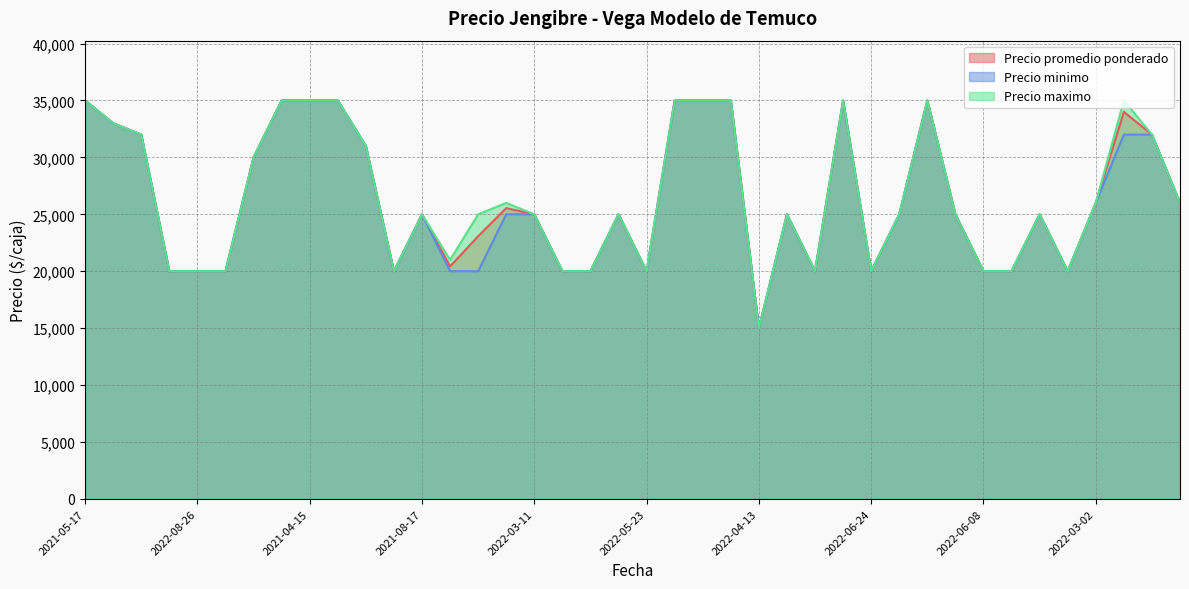

What is the approximate value of Precio minimo at 2020-12-11, to the nearest 100?

33000